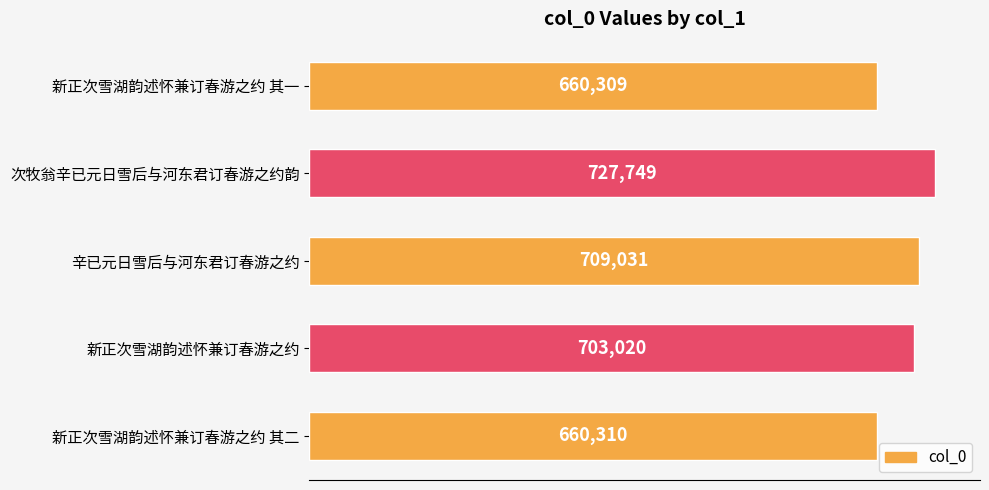

List the labels in order of value, smallest first.

新正次雪湖韵述怀兼订春游之约 其一, 新正次雪湖韵述怀兼订春游之约 其二, 新正次雪湖韵述怀兼订春游之约, 辛已元日雪后与河东君订春游之约, 次牧翁辛已元日雪后与河东君订春游之约韵